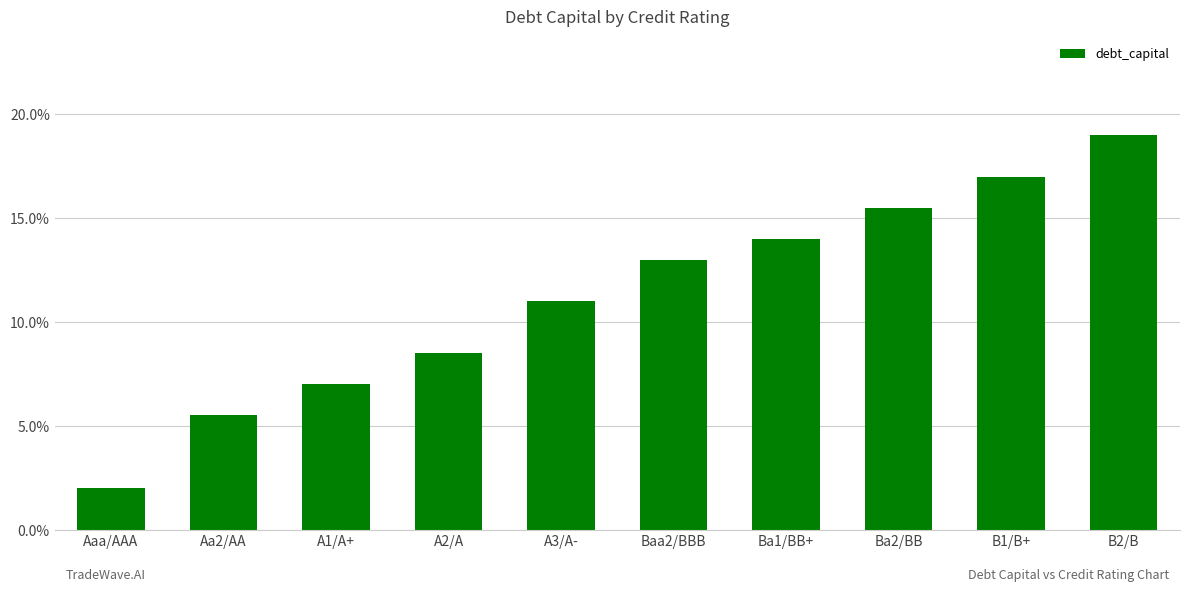

Reading right to left, transcribe all the data shown in this chart.

0.2	0.2	0.2	0.1	0.1	0.1	0.1	0.1	0.1	0.0